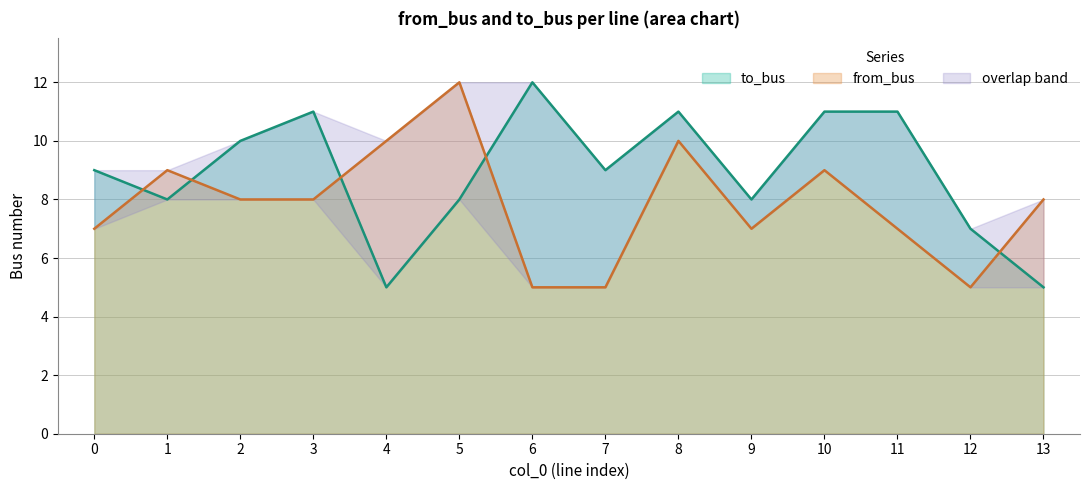

What is the average value of the from_bus series?

8